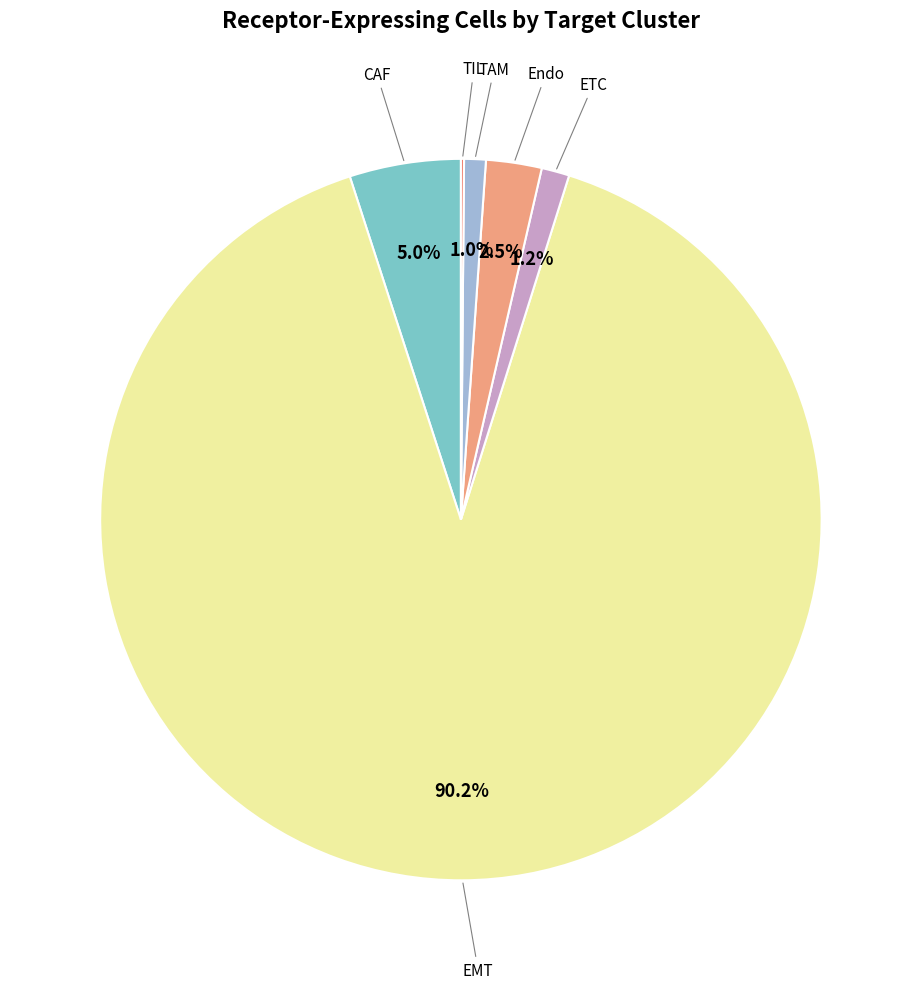

Which slice is the smallest?

TIL